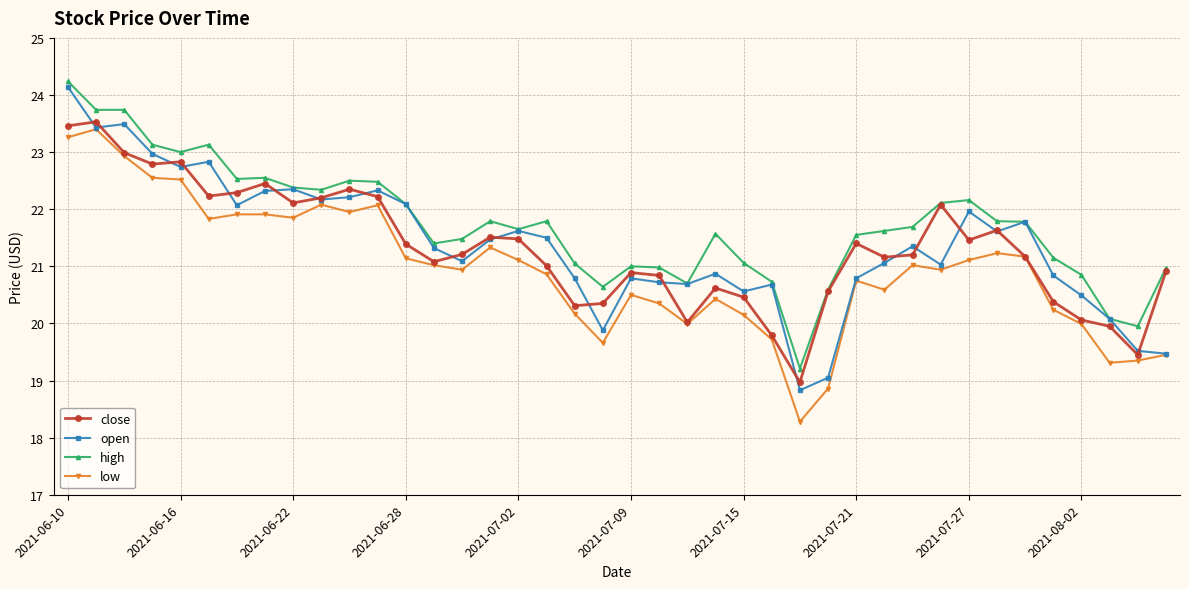

True or false: high and low cross at least once.

False